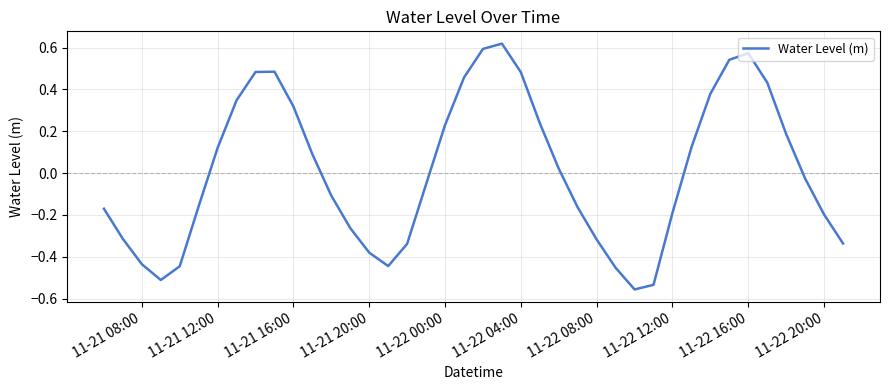

Does the chart display data point markers on the line(s)?

No